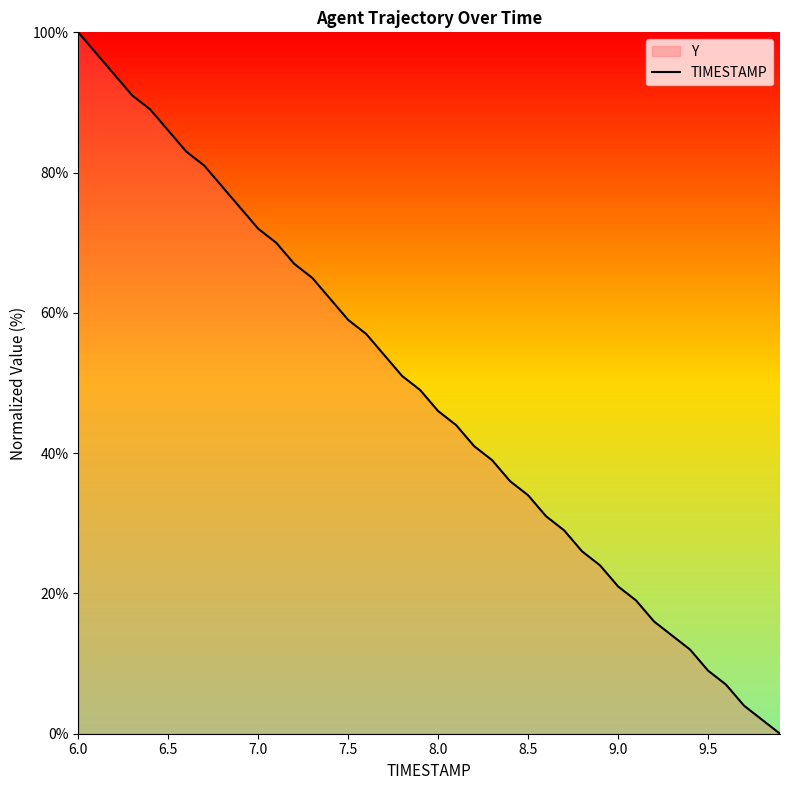

The chart shows a value of 3.4 at 9.5. True or false?

False